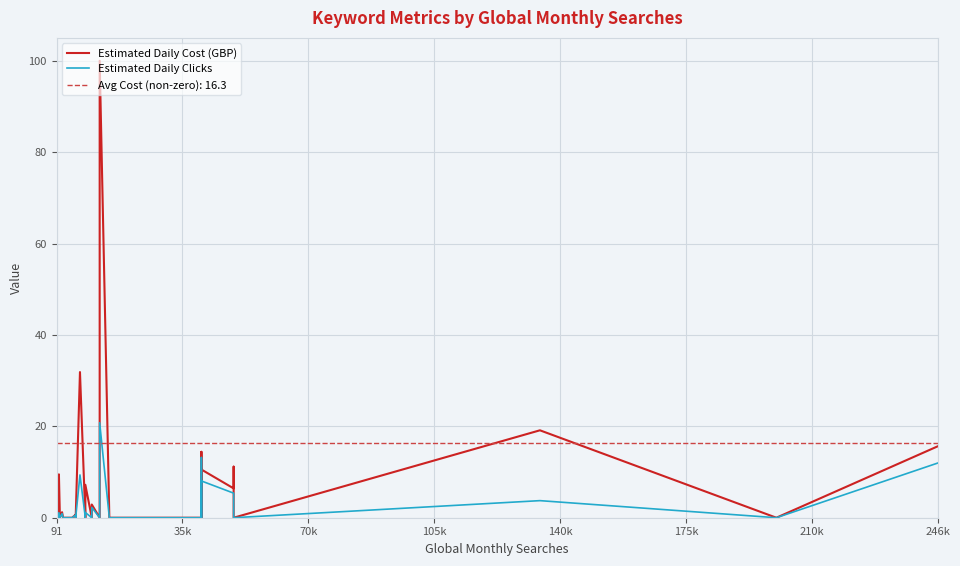

At how many categories does at least one series exceed 60?

1